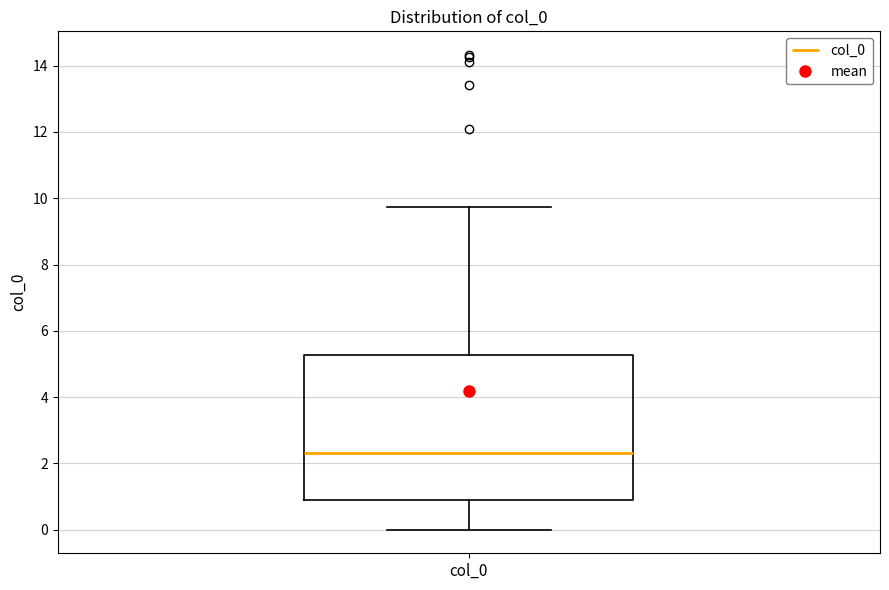

Where is the lower edge of the box for col_0 on the y-axis? The values are not printed on the chart, so give them approximately, as read against the axis.

0.8